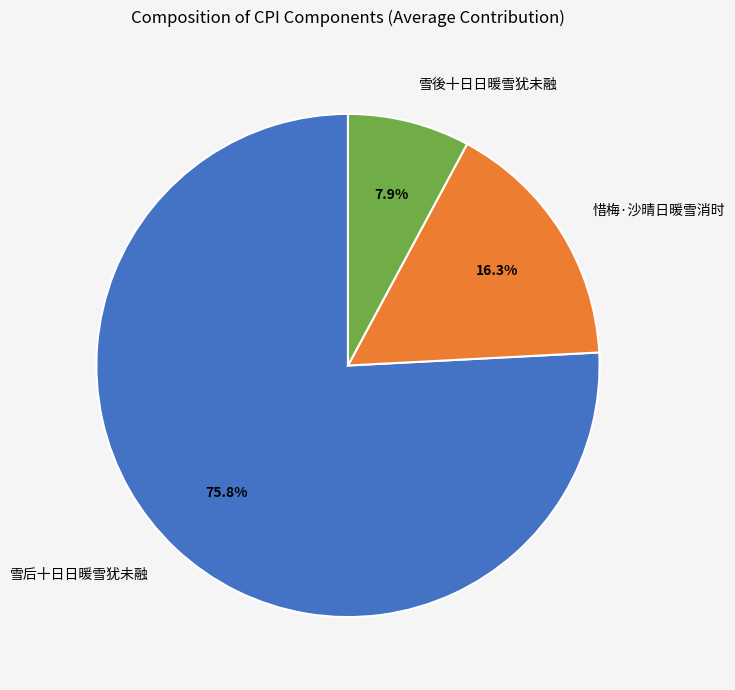

True or false: 雪後十日日暖雪犹未融 accounts for 8% of the total.

True